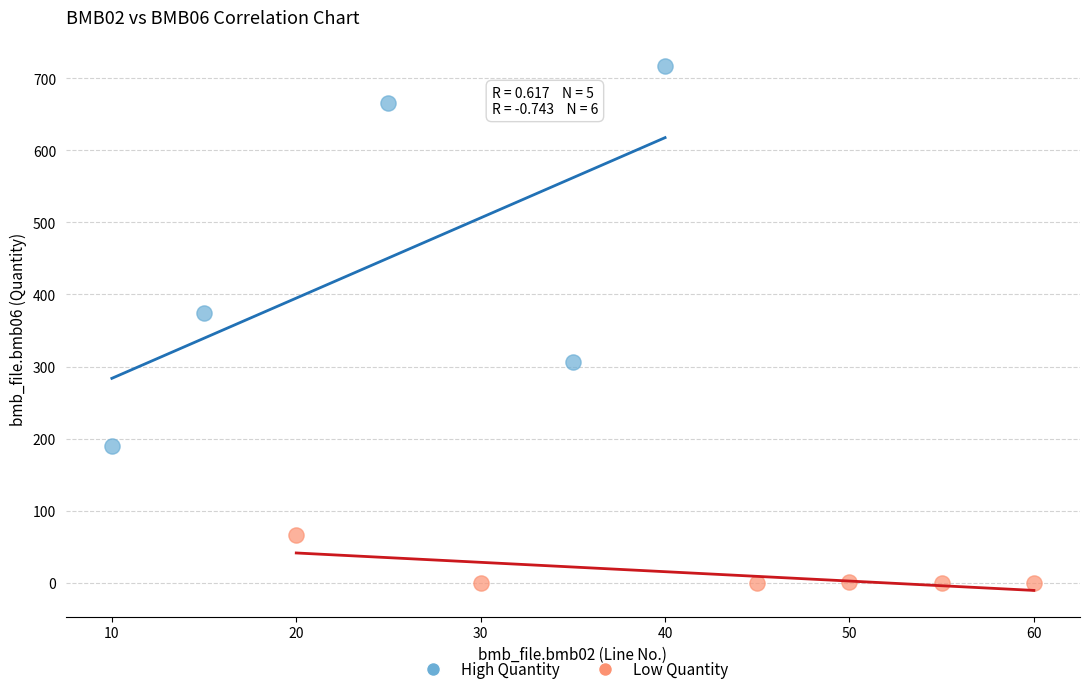

Which series has the widest spread of Y values?

High Quantity